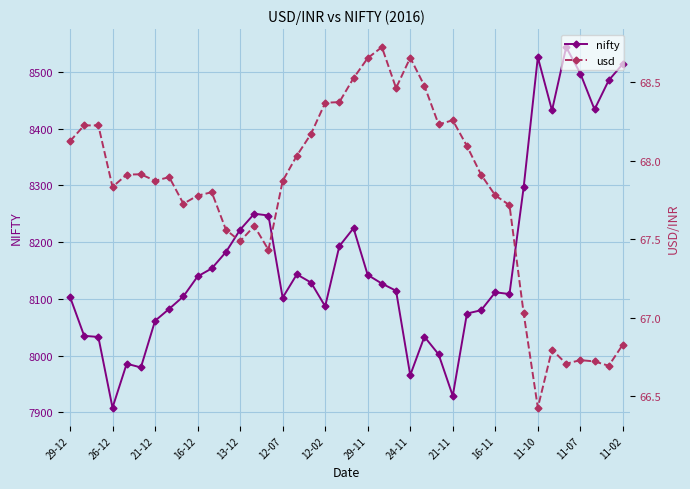

At which label does nifty reach its minimum?

26-12